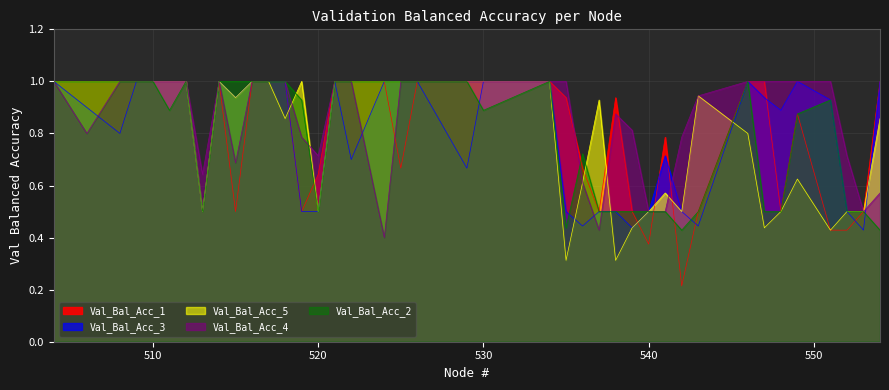

True or false: Val_Bal_Acc_4 and Val_Bal_Acc_3 intersect in this chart.

True